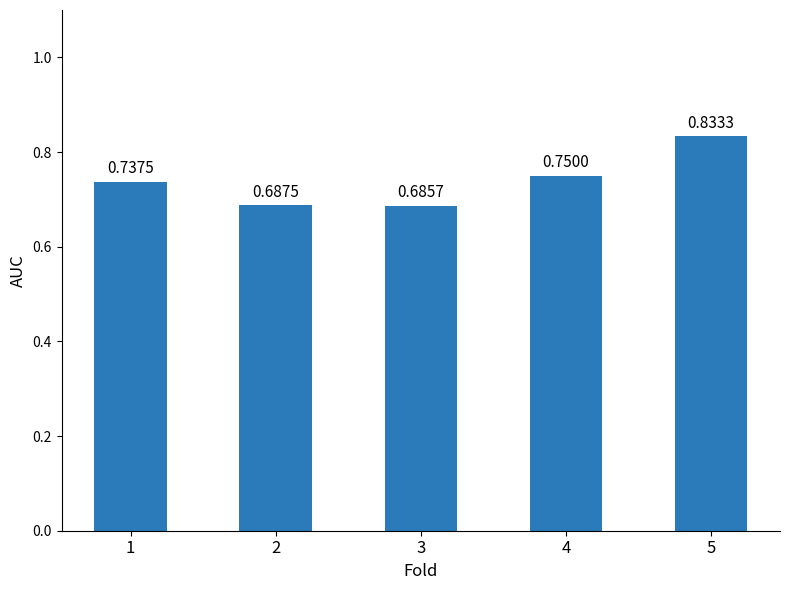

What is the change in value from 3 to 4?

+0.1